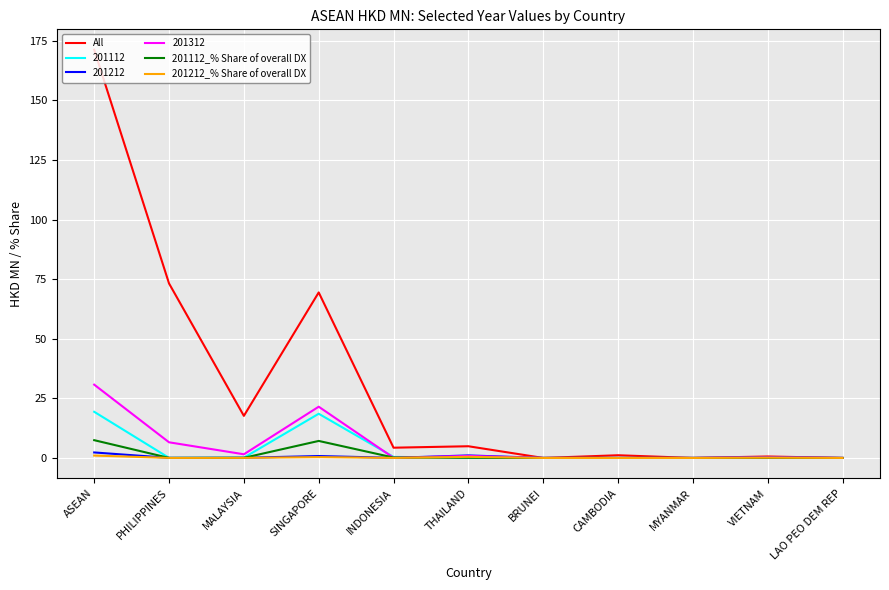

At which category is the sum across all series the highest?

ASEAN